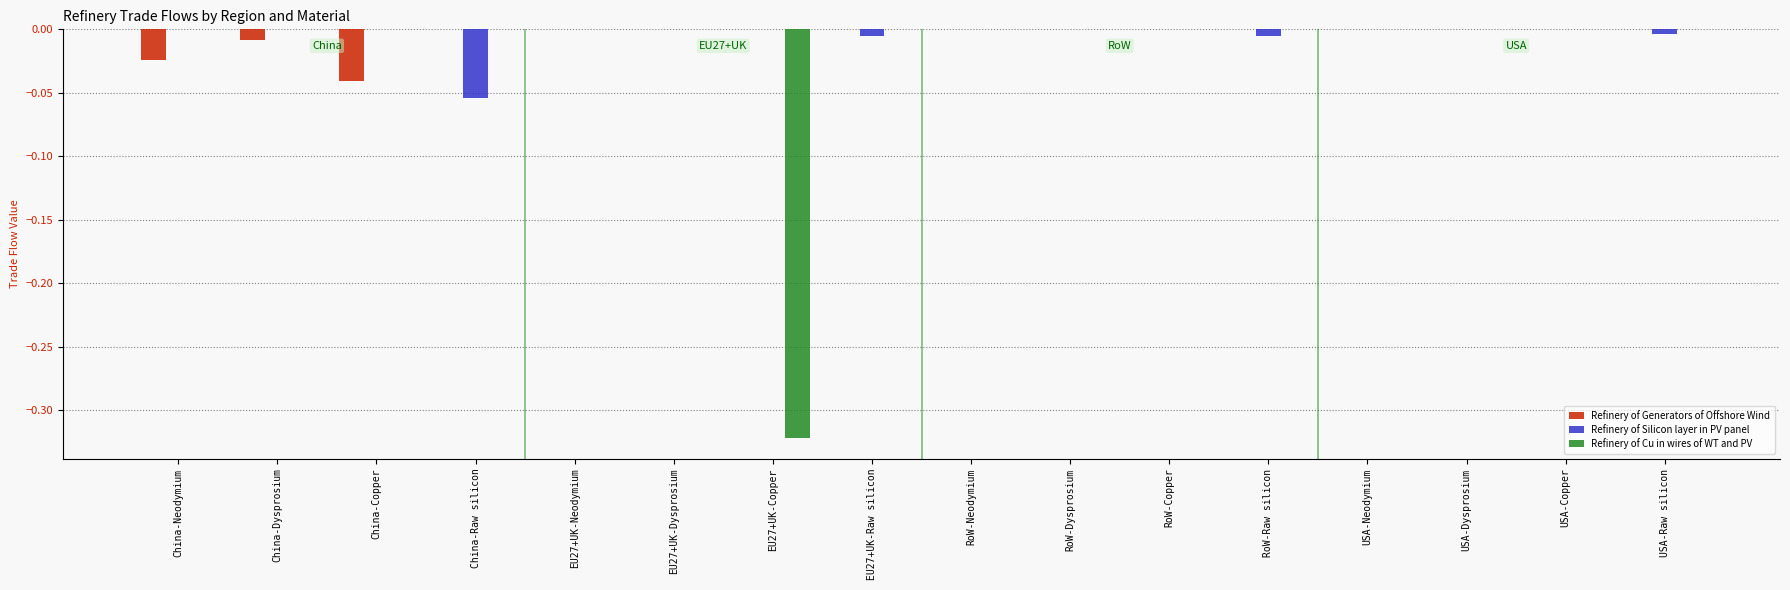

Is it true that Refinery of Generators of Offshore Wind equals 0.0 at EU27+UK-Dysprosium?

True